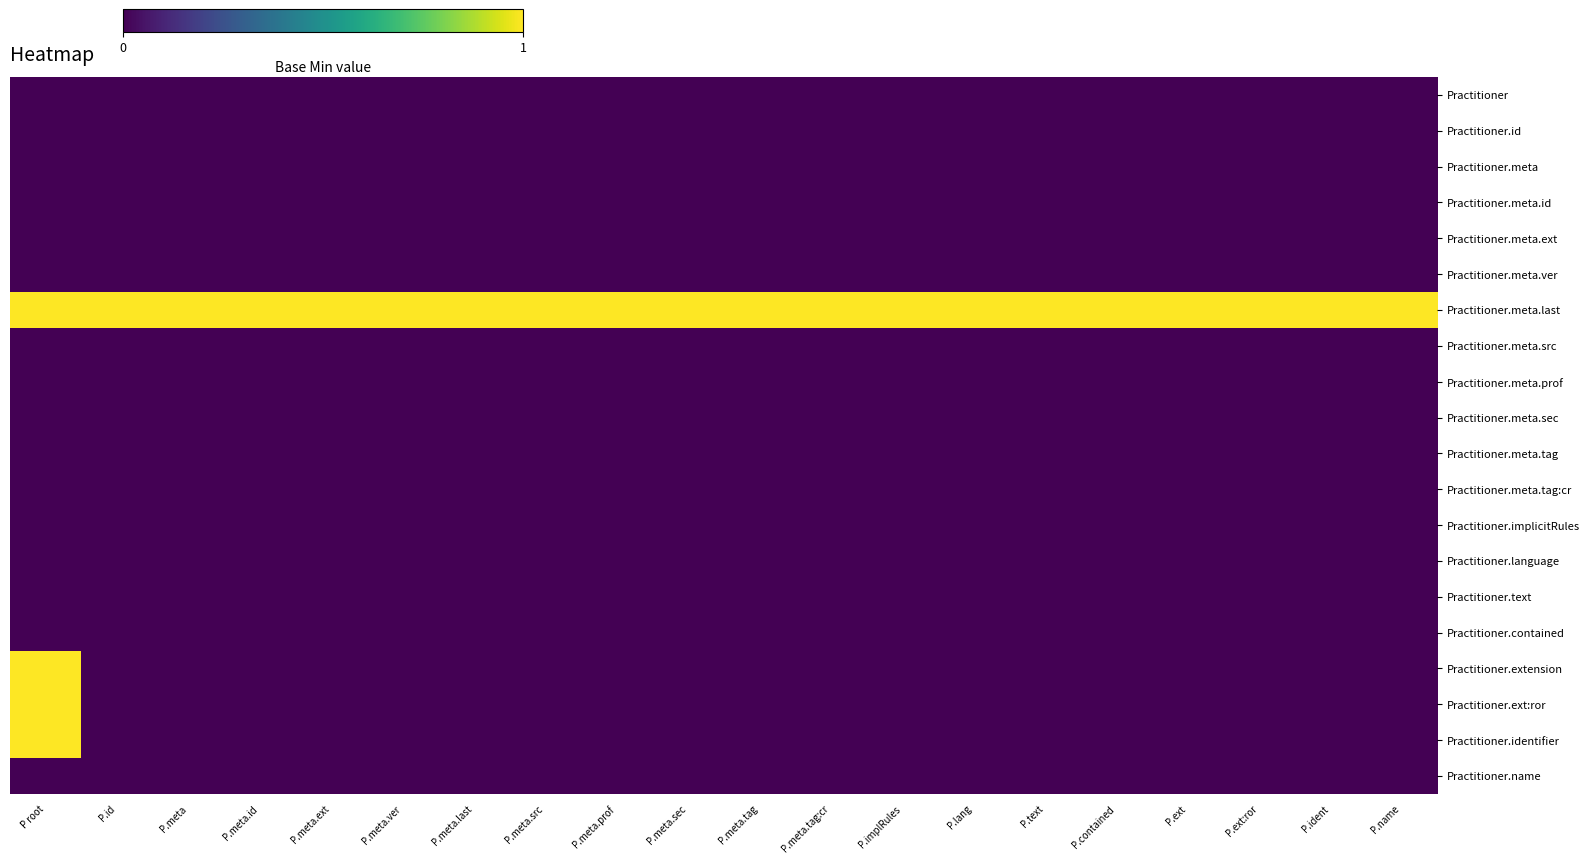

Between P.text and P.meta.ext, which is larger?

P.text